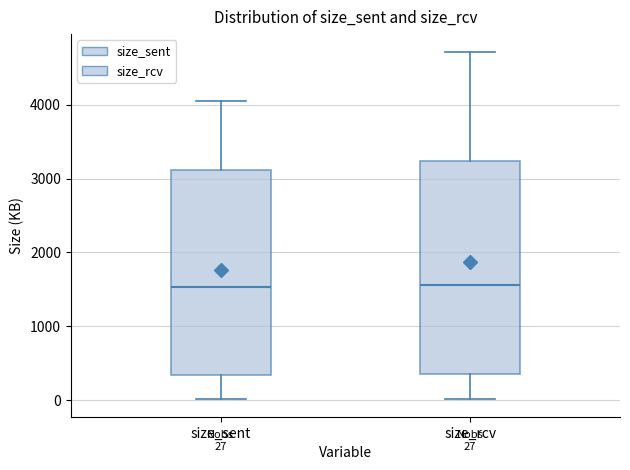

Comparing the boxes themselves (not the whiskers), which one is the tallest?

size_rcv